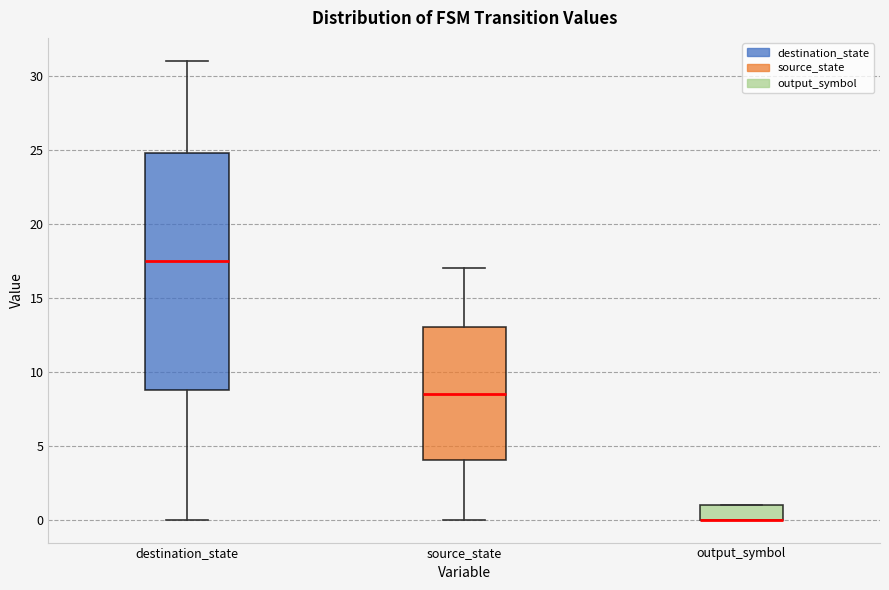

Reading left to right, read every box against the y-axis: the position of its median line, the range the box covers, and the ends of its whiskers. The values are not printed on the chart, so give them approximately, as read against the axis.

destination_state: median 17.5, box 9.0 to 25.0, whiskers 0.0 to 31.0
source_state: median 8.5, box 4.0 to 13.0, whiskers 0.0 to 17.0
output_symbol: median 0.0 (drawn on the box's lower edge), box 0.0 to 1.0, whiskers 0.0 to 1.0